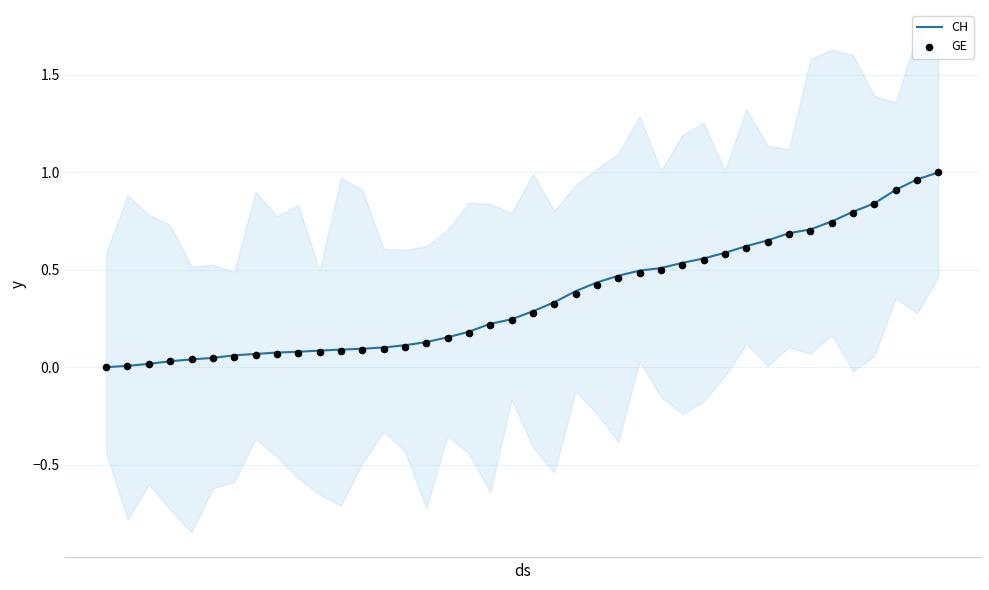

Is the value of GE at 2020 greater than the value of CH at 6?

No